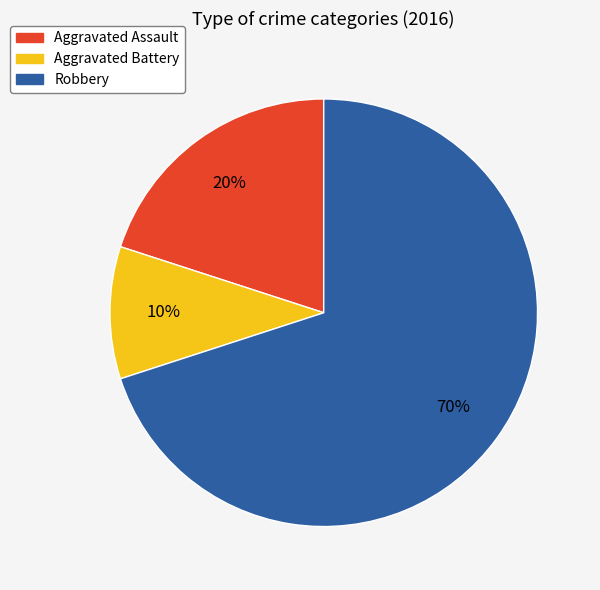

Between Robbery and Aggravated Assault, which is larger?

Robbery